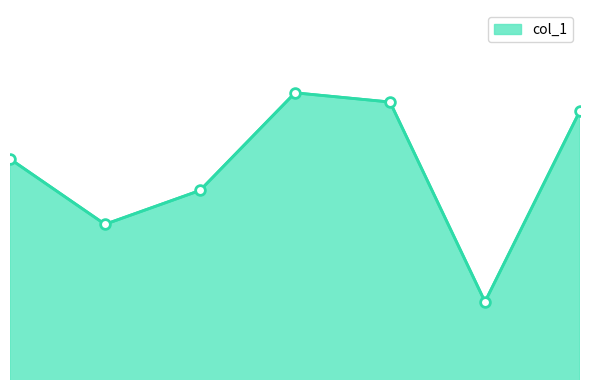

Does the chart have visible grid lines?

No